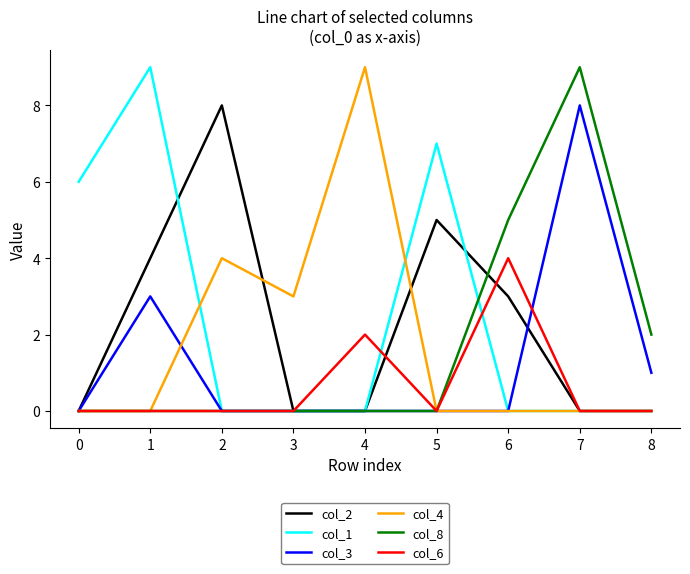

Is it true that col_1 equals 0 at 7?

True